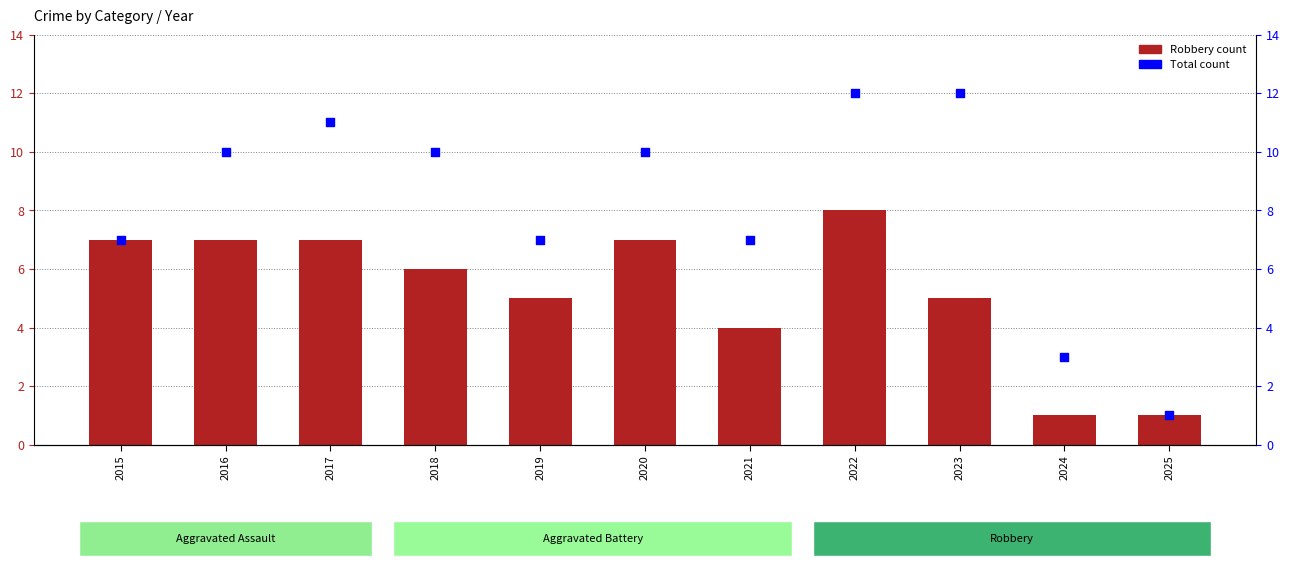

What is the total value across all series at 2017?

18